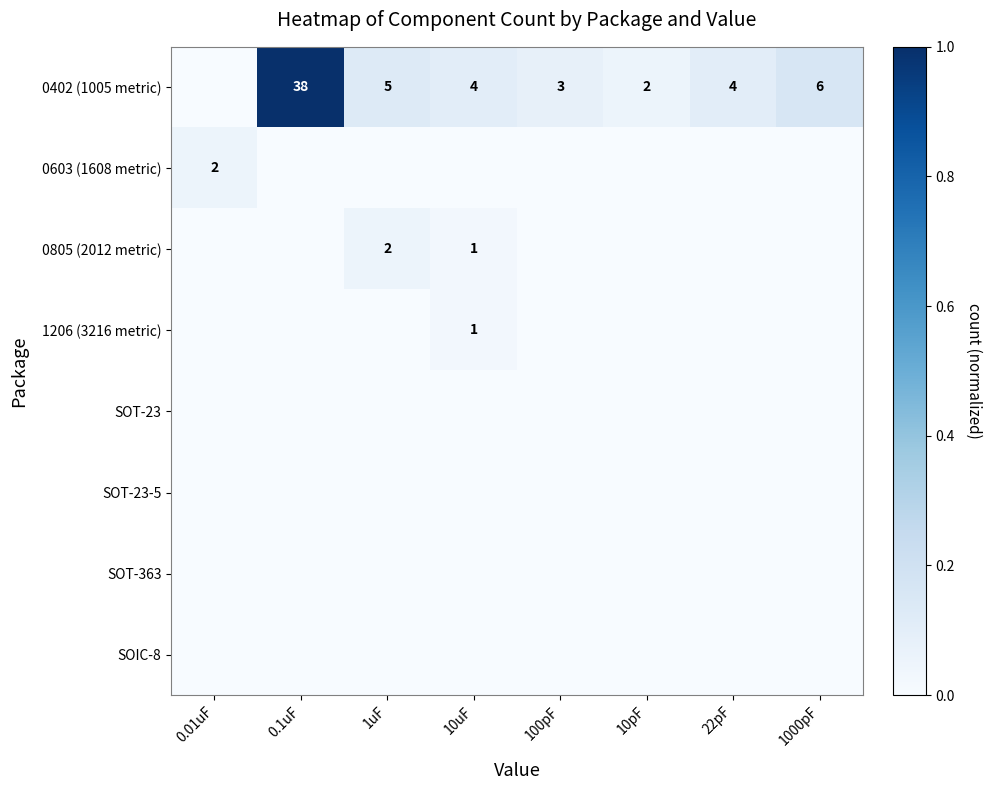

The value of 0603 (1608 metric) at 0.01uF is 2. True or false?

True